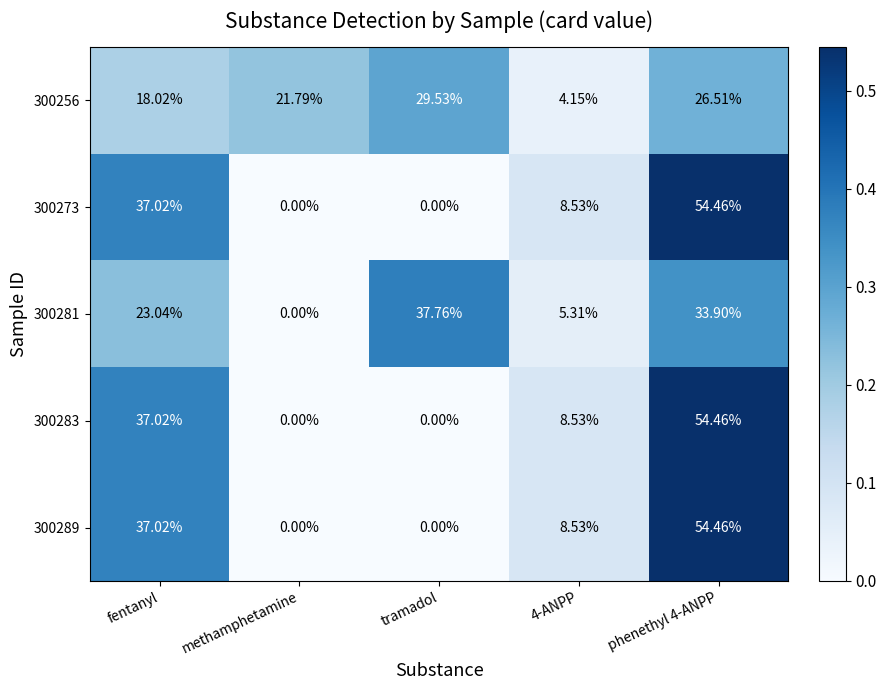

Is the value of 300283 at 4-ANPP greater than the value of 300281 at 4-ANPP?

Yes